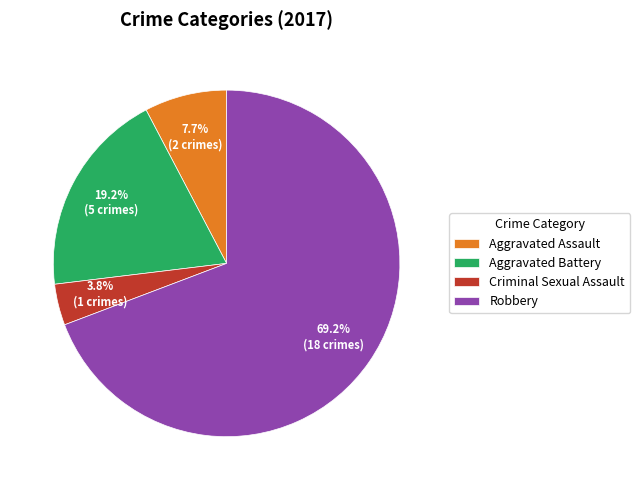

Does Criminal Sexual Assault represent more than half of the total?

No